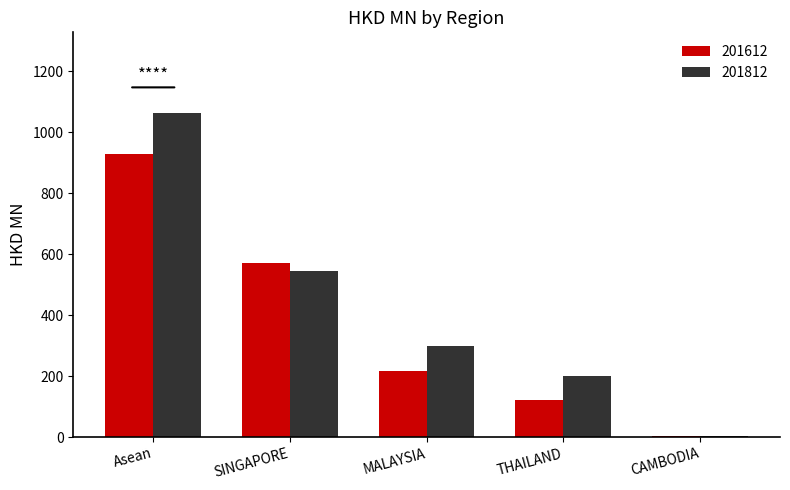

How many categories are shown in the chart?

5